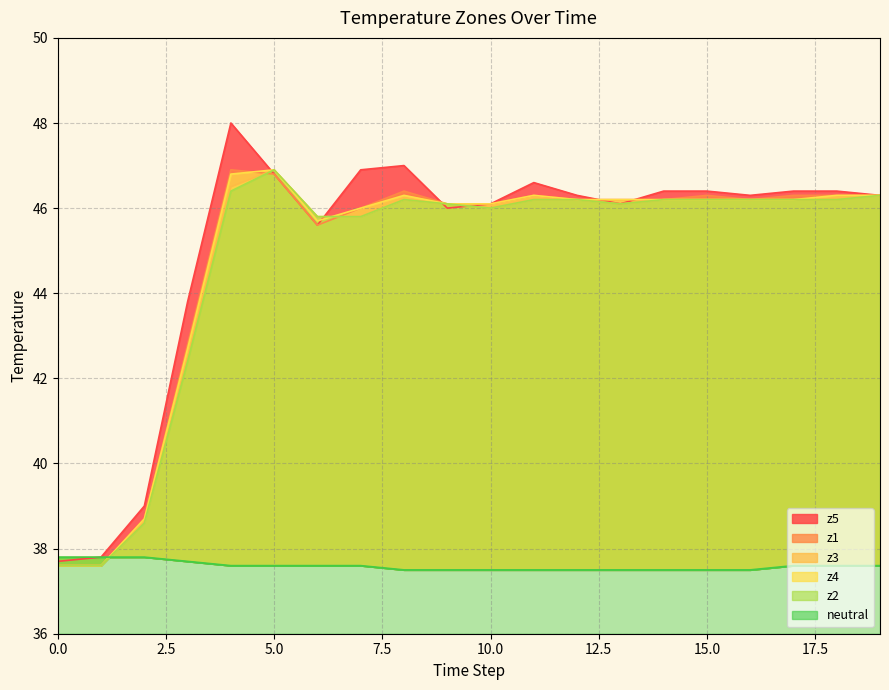

What is the sum of the z1 values at 11 and 5?

93.1